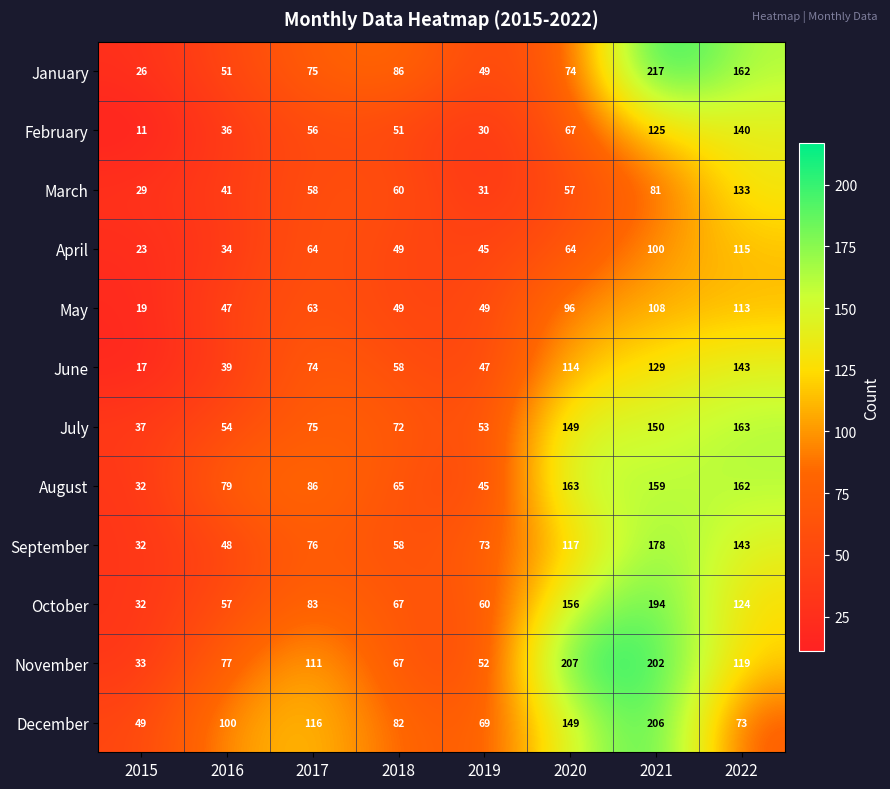

What is the total value across all series at 2015?

340